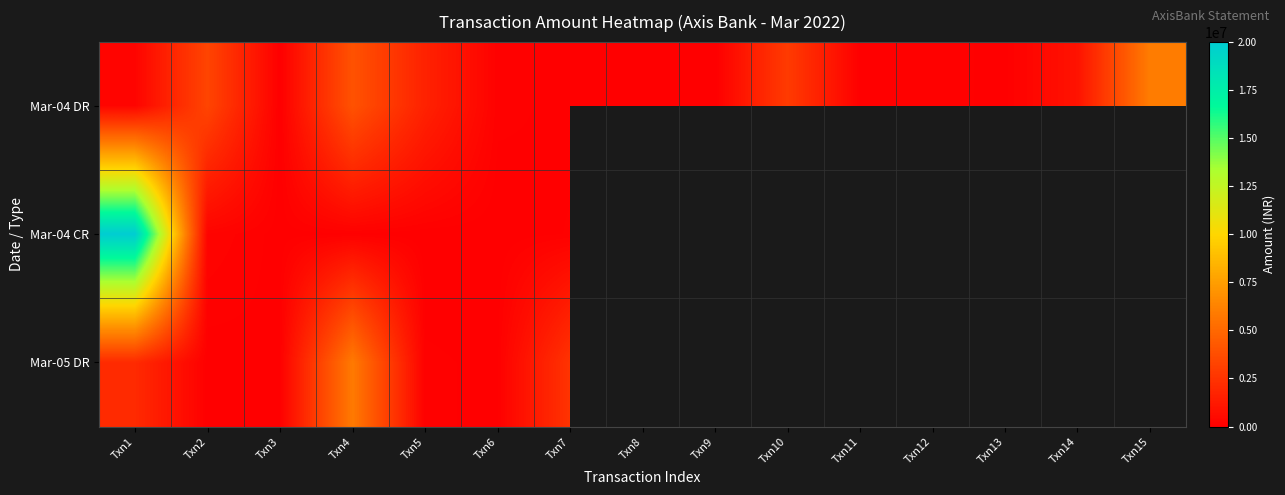

The value of Mar-05 DR at Txn4 is 10491350.2. True or false?

False